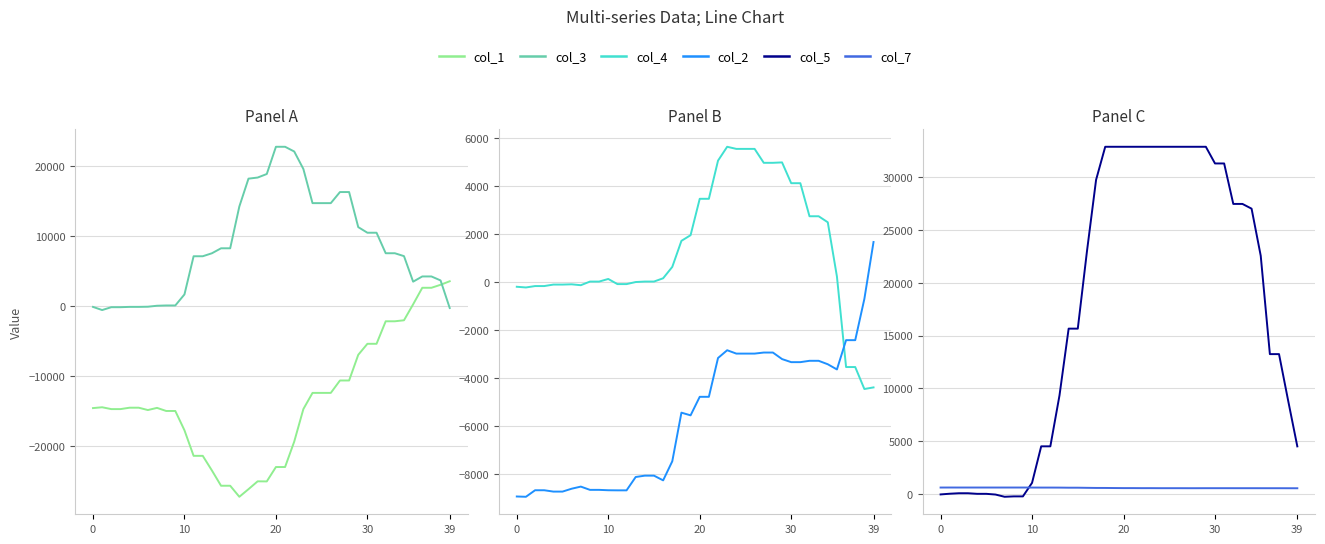

Is the value of col_1 at 35 greater than the value of col_4 at 38?

Yes